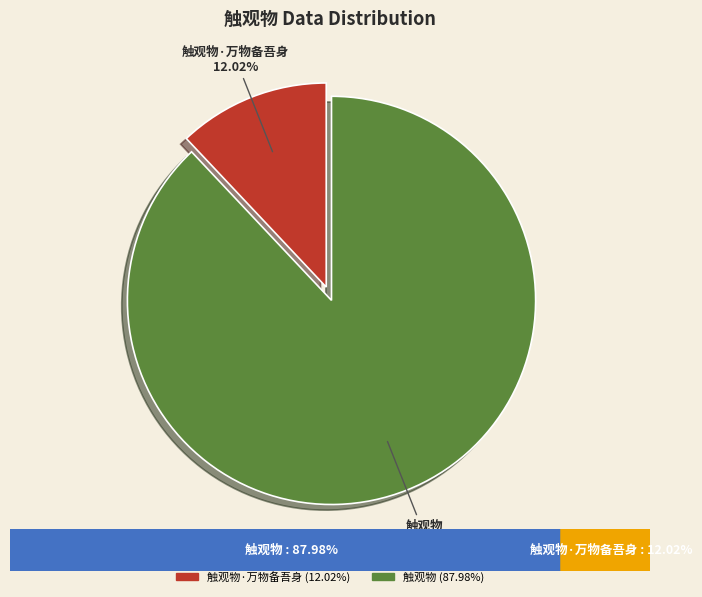

Is there any slice that represents more than half of the pie?

Yes